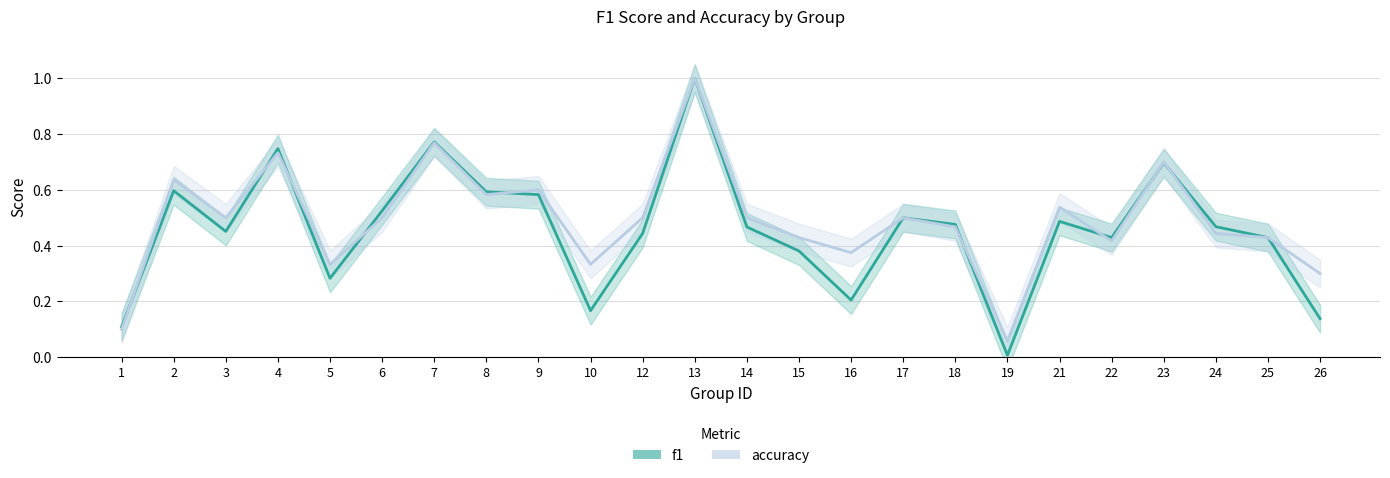

The accuracy series shows 0.3 at 18. True or false?

False